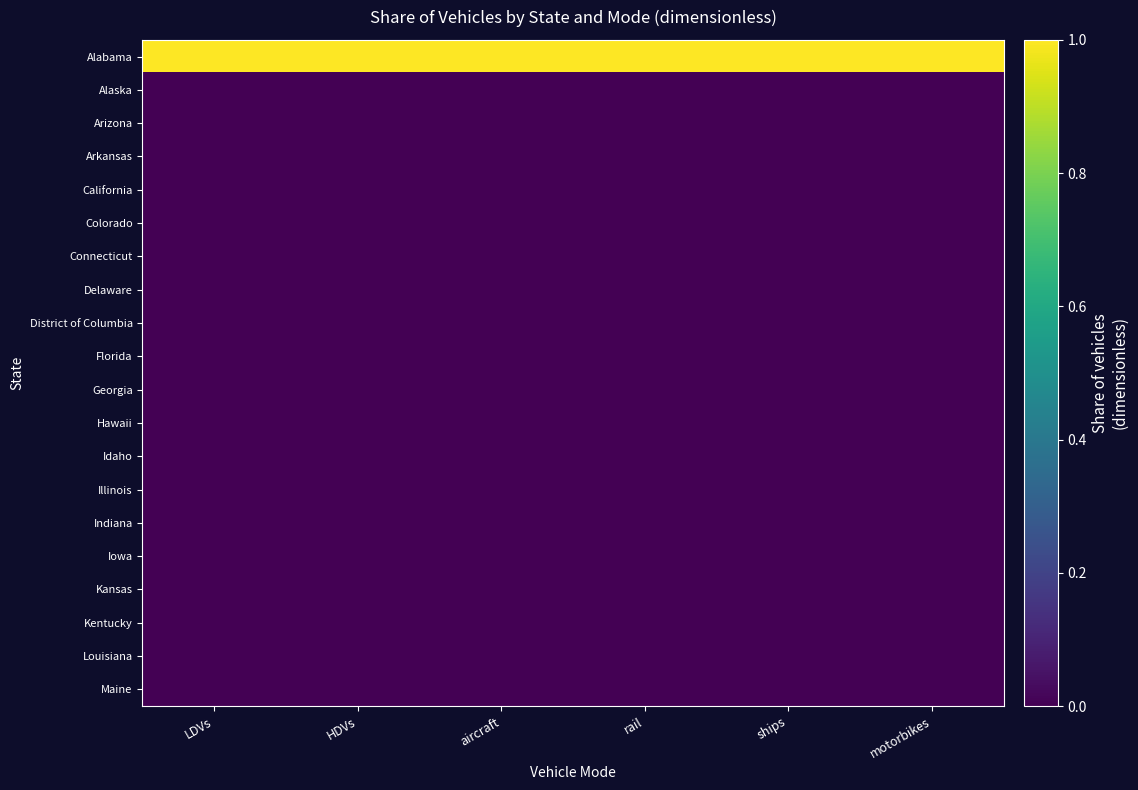

Which series has the largest total across all categories?

Alabama